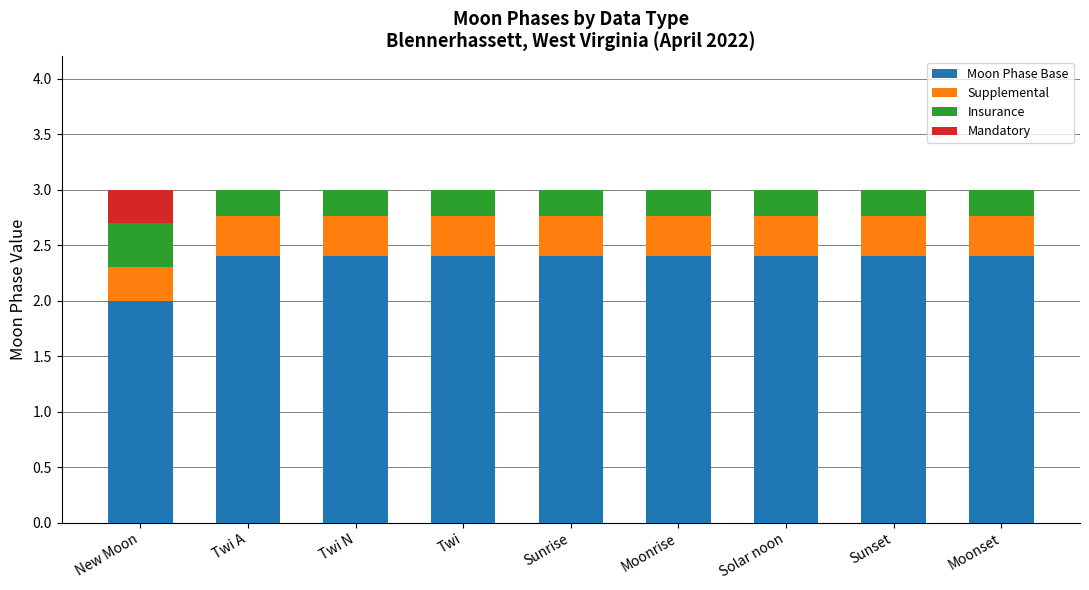

What is the highest value of the Moon Phase Base series?

2.4